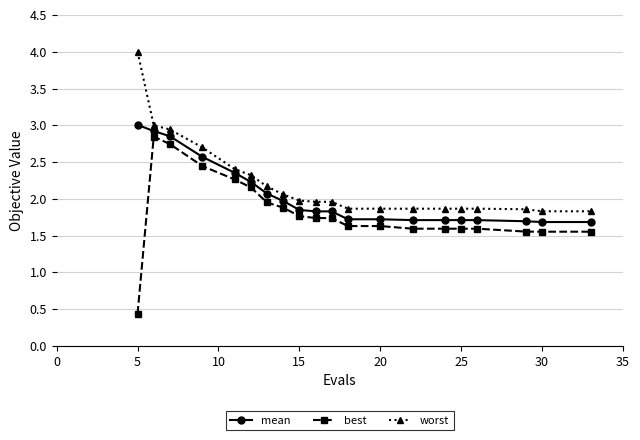

List the series in order of their overall mean, lowest first.

best, mean, worst